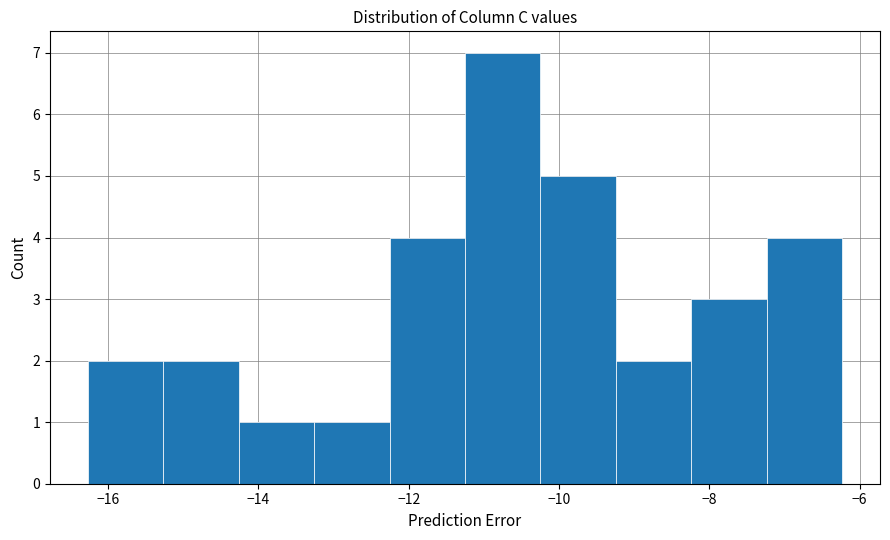

Reading left to right, list every bar in this chart as the range it spans on the x-axis followed by its height. Neither the bar edges nor the heights are printed on the chart, so give them approximately, as read against the axes.

-16.2 to -15.2: 2
-15.2 to -14.2: 2
-14.2 to -13.2: 1
-13.2 to -12.2: 1
-12.2 to -11.2: 4
-11.2 to -10.2: 7
-10.2 to -9.2: 5
-9.2 to -8.2: 2
-8.2 to -7.2: 3
-7.2 to -6.2: 4